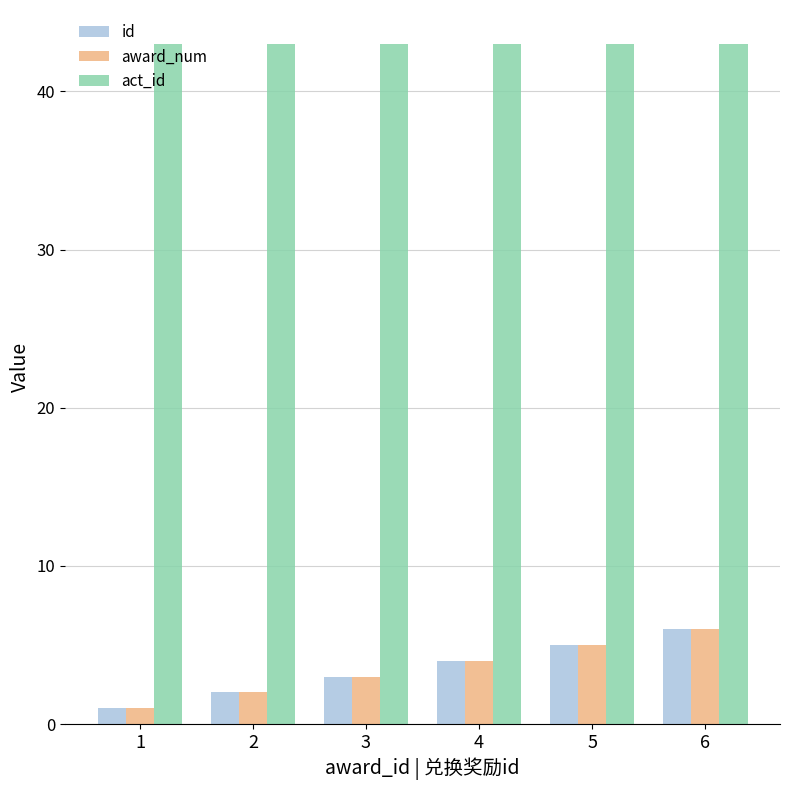

Rank the categories by id value from highest to lowest.

6, 5, 4, 3, 2, 1